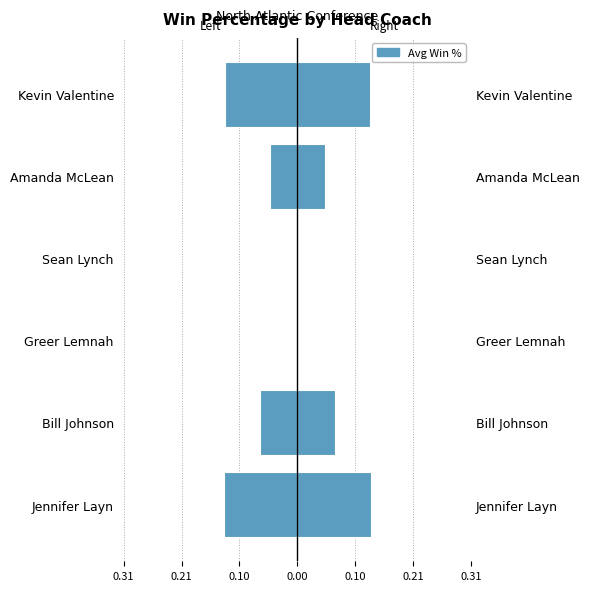

What is the sum of the Win % (right) values at Amanda McLean and Bill Johnson?

0.1